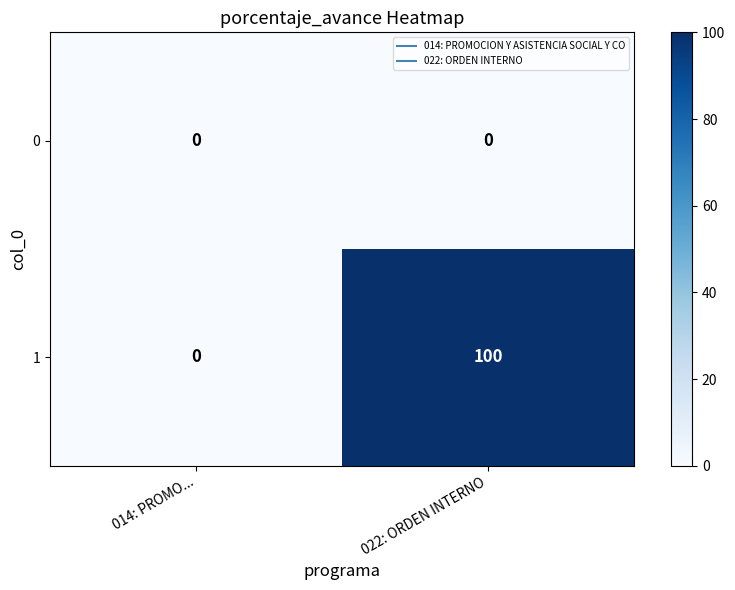

Rank the series by their maximum value, from highest to lowest.

1, 0